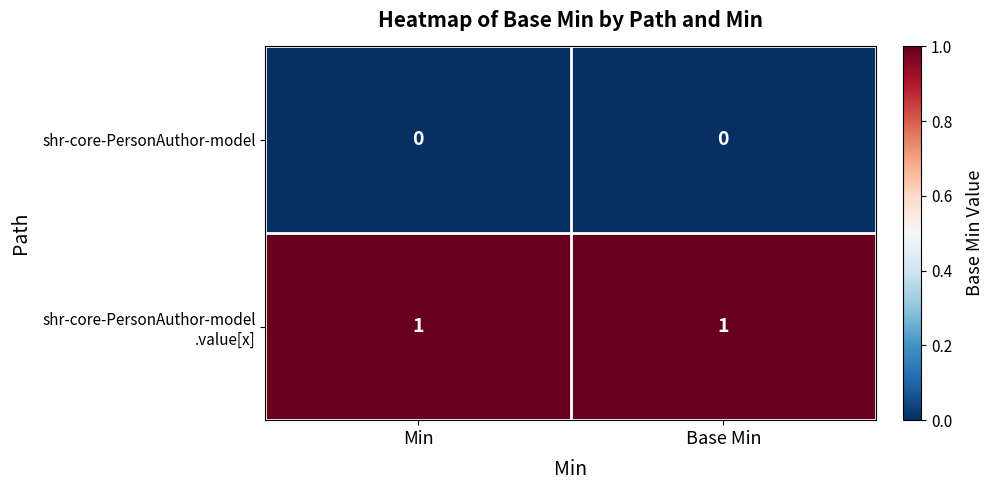

The value of shr-core-PersonAuthor-model at Base Min is 0. True or false?

True